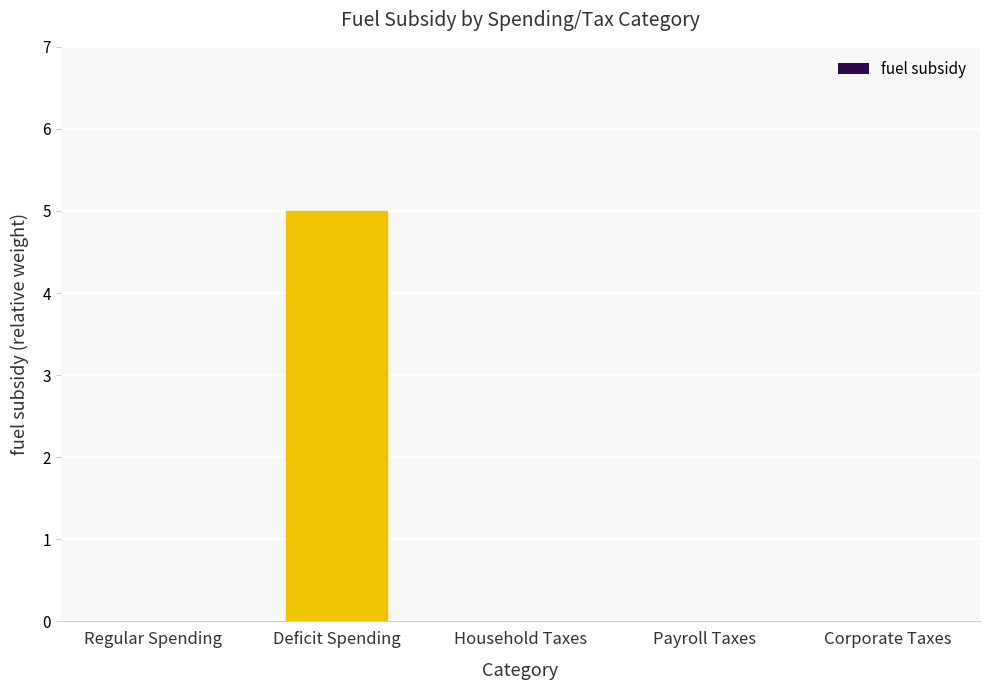

What is the sum of all values?

5